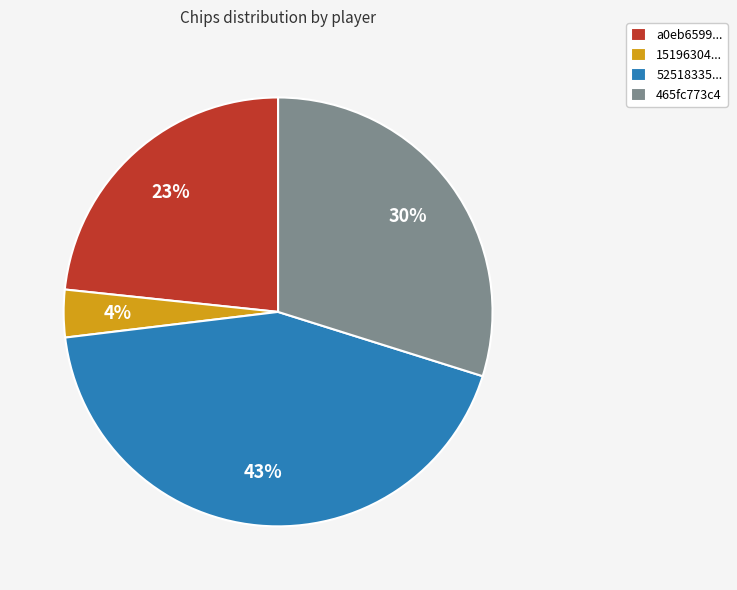

Does 52518335... represent more than half of the total?

No